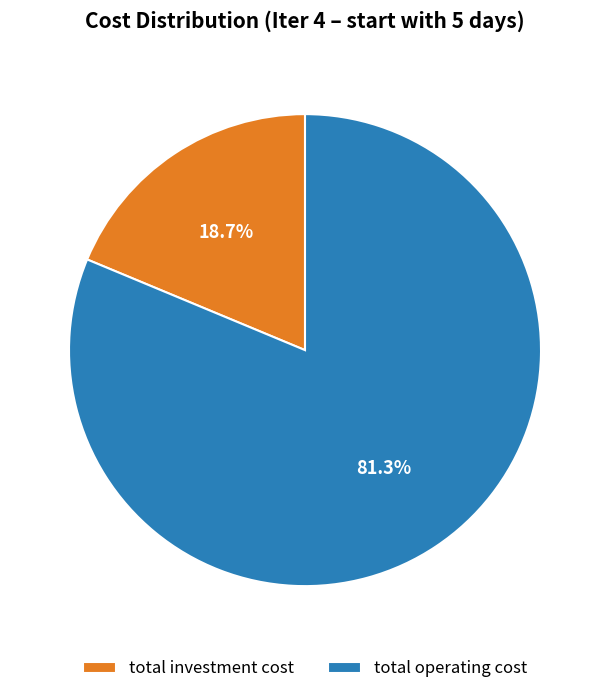

Which category accounts for the majority?

total operating cost